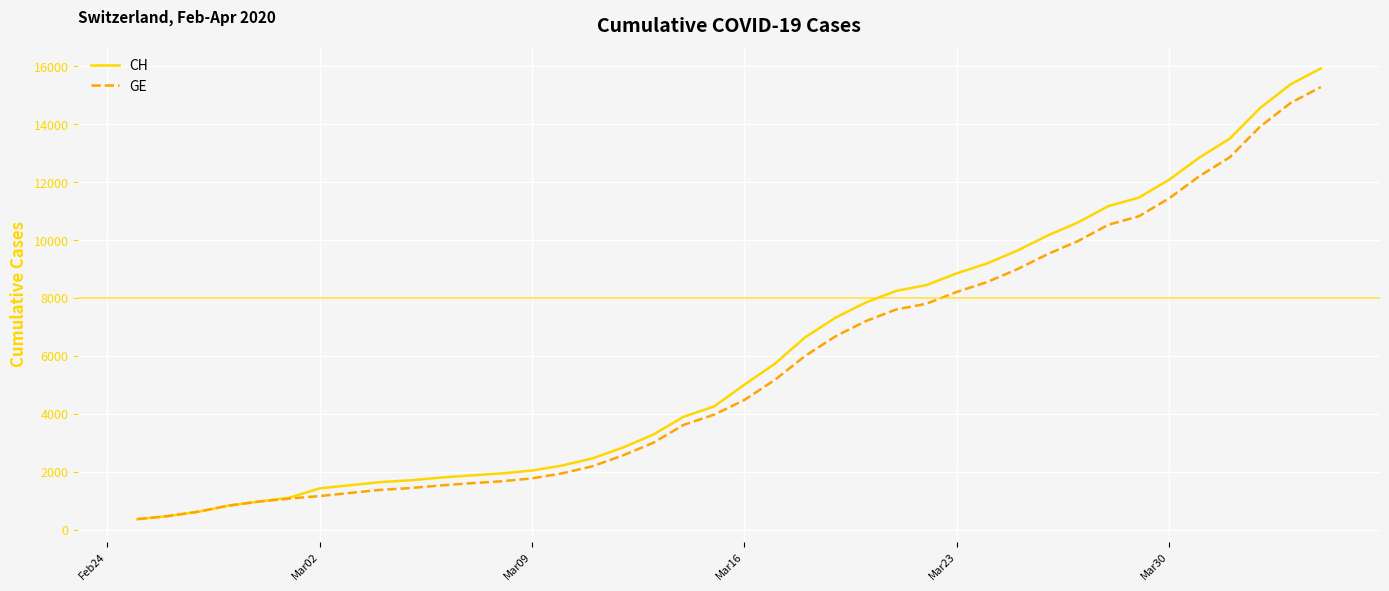

Which series has the largest range (max minus min)?

CH